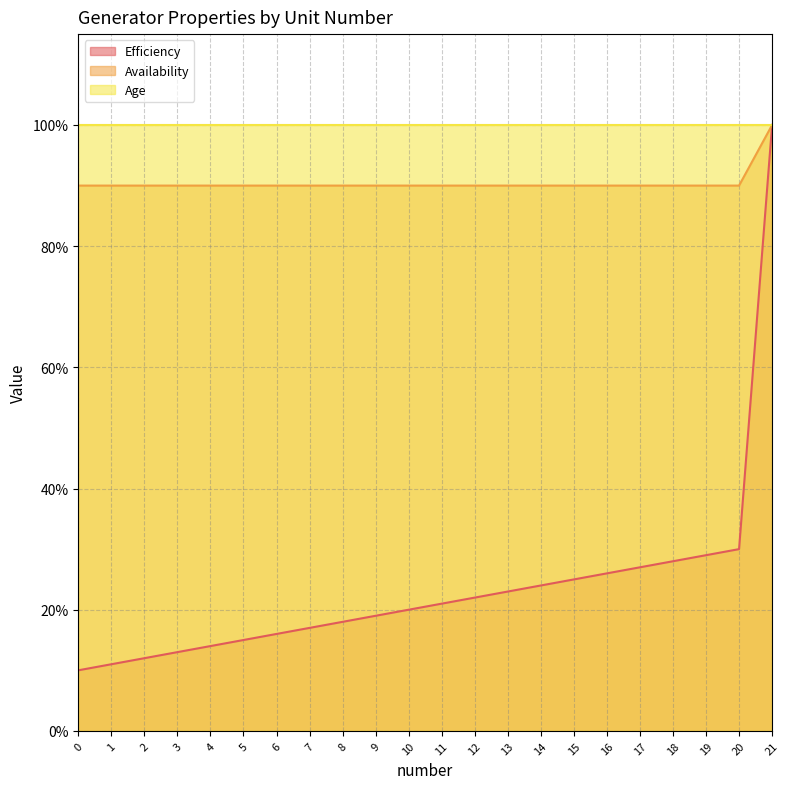

What is the maximum value for Efficiency?

1.0